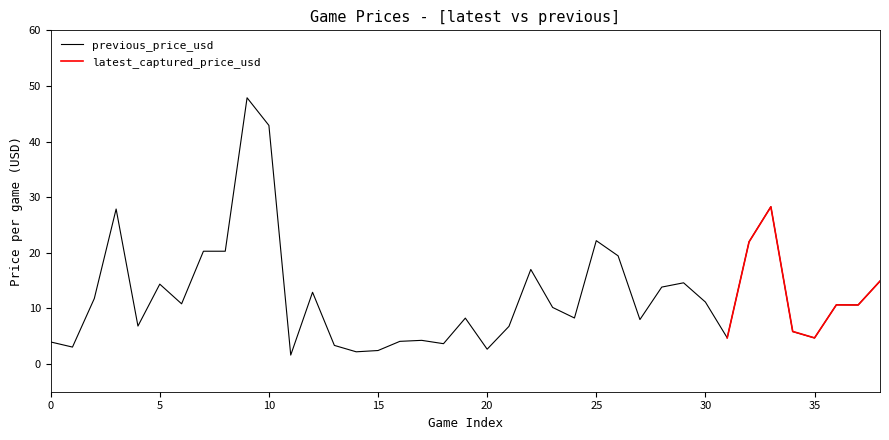

Reading left to right, what are all the values shown in this chart?

previous_price_usd: 4.0	3.0	11.8	27.9	6.8	14.3	10.8	20.3	20.3	47.9	42.9	1.6	12.9	3.3	2.2	2.4	4.1	4.2	3.6	8.2	2.6	6.8	17.0	10.2	8.3	22.2	19.4	8.0	13.8	14.6	11.1	4.7	22.0	28.3	5.8	4.7	10.6	10.6	14.9
latest_captured_price_usd: 4.0	3.0	11.8	27.9	6.8	14.3	10.8	20.2	20.2	47.9	42.9	1.6	12.9	3.3	2.2	2.4	4.1	4.2	3.6	8.2	2.6	6.8	17.0	10.2	8.3	22.1	19.4	8.0	13.8	14.6	11.1	4.7	21.9	28.3	5.8	4.7	10.6	10.6	14.9
difference: 0.0	0.0	0.0	-0.0	0.0	-0.0	0.0	-0.0	-0.0	-0.0	-0.0	0.0	-0.0	0.0	0.0	0.0	0.0	-0.0	0.0	0.0	0.0	0.0	0.0	-0.0	0.0	-0.0	-0.0	-0.0	0.0	-0.0	-0.0	-0.0	-0.0	-0.0	0.0	0.0	-0.0	-0.0	-0.0